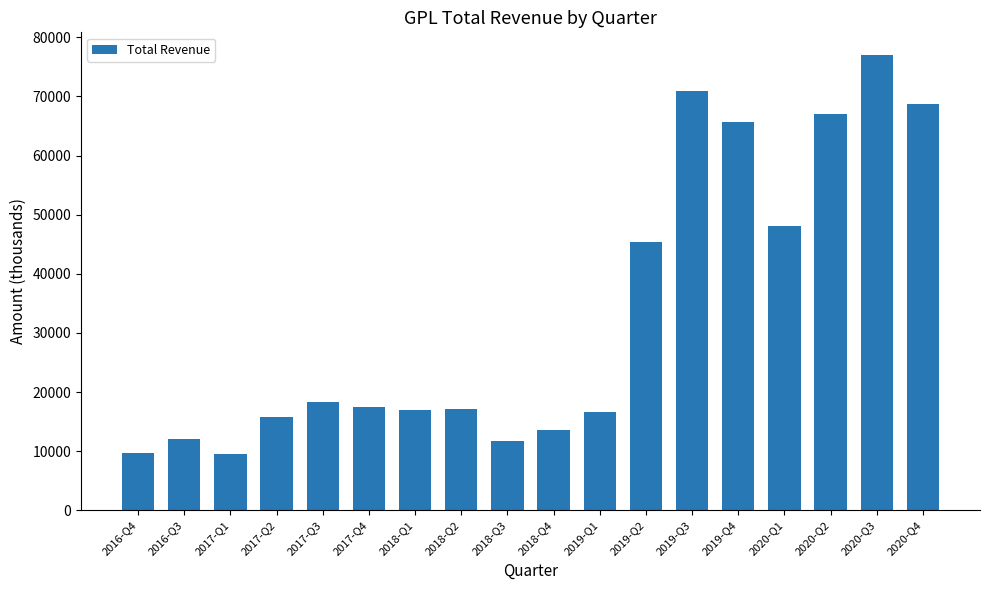

True or false: the data shows 16700 at 2019-Q1.

True